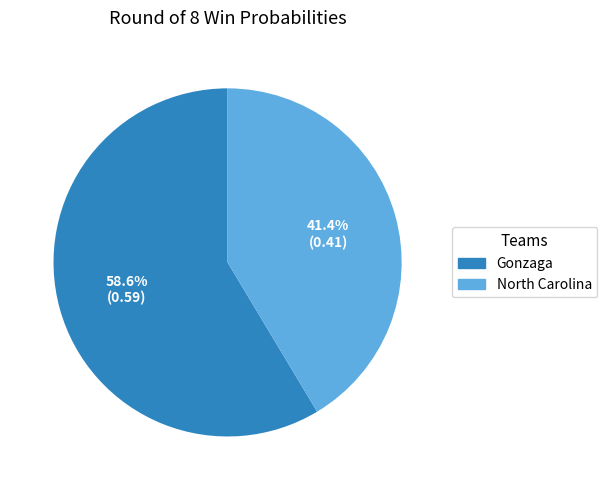

Which category accounts for the majority?

Gonzaga